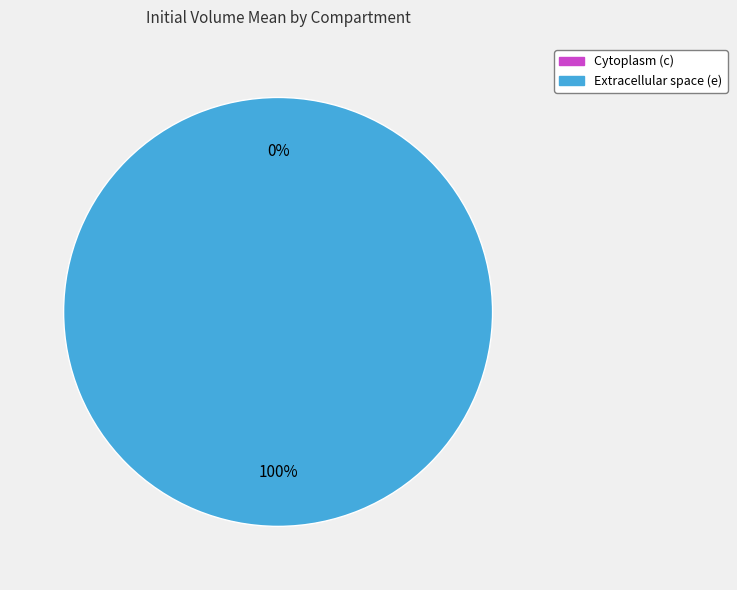

What percentage is the Extracellular space (e) slice, to the nearest percent?

100%